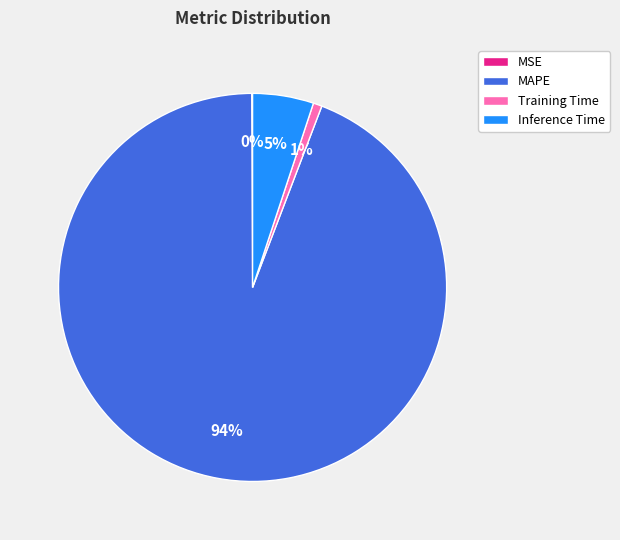

To the nearest percent, what is the difference between the largest and smallest slice percentages?

94%